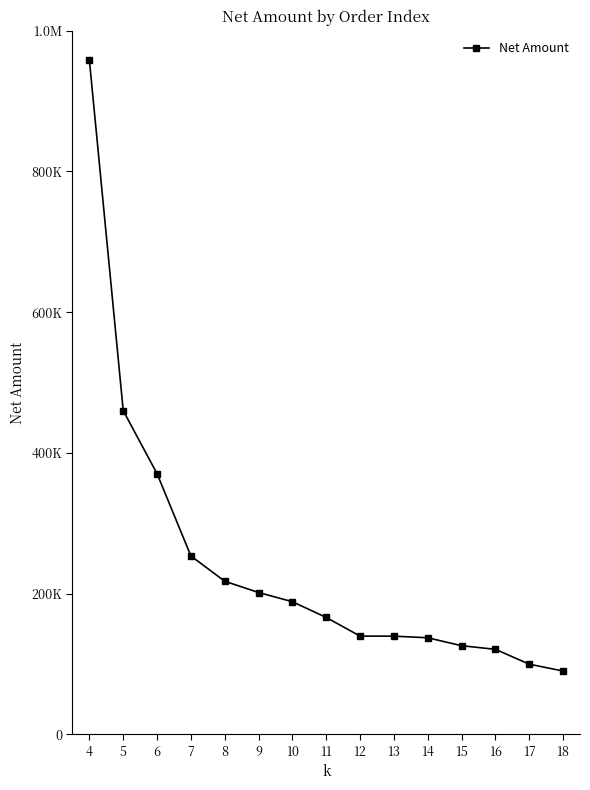

Reading left to right, transcribe all the data shown in this chart.

957820.0	460000.0	370440.0	253500.0	217600.0	201600.0	188500.0	166131.6	139650.0	139568.0	137280.0	126000.0	120840.0	99750.0	90000.0